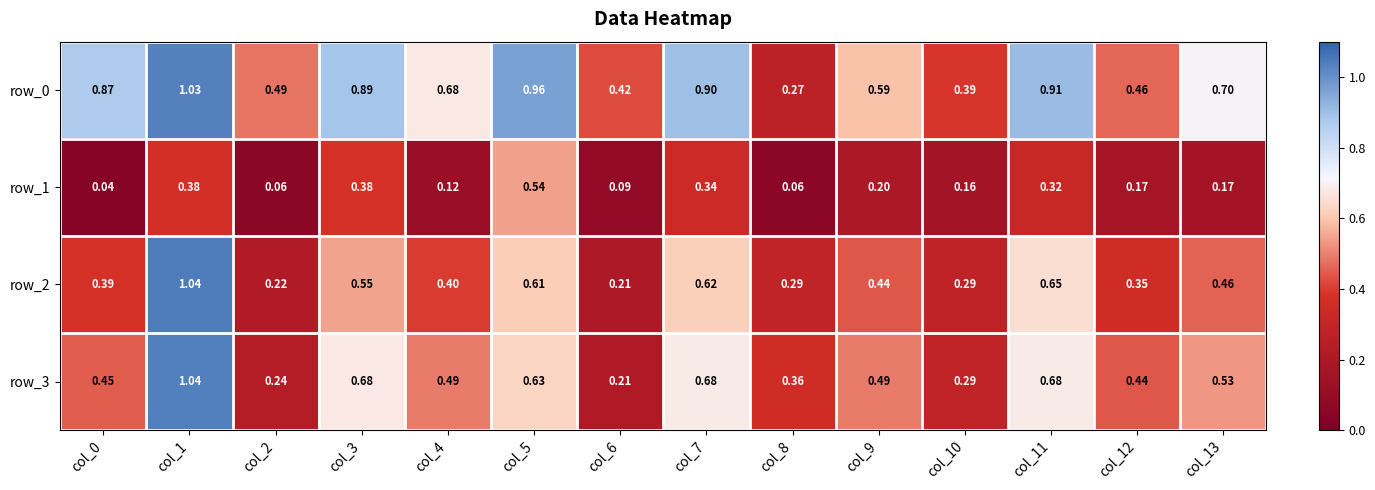

Is the value of row_0 at col_11 greater than the value of row_1 at col_9?

Yes